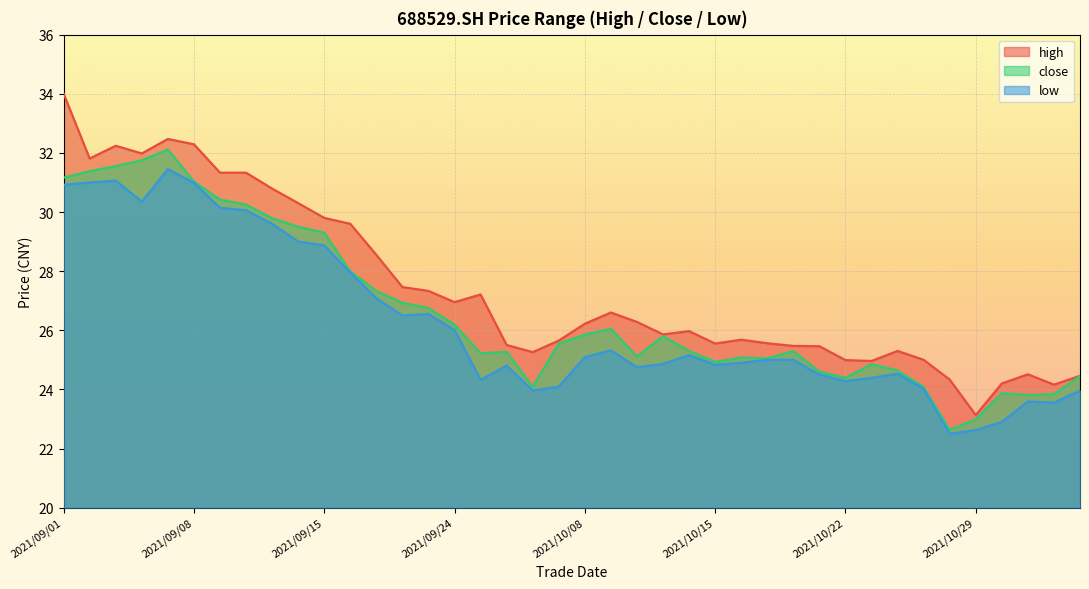

How many data points in high are less than 26?

20